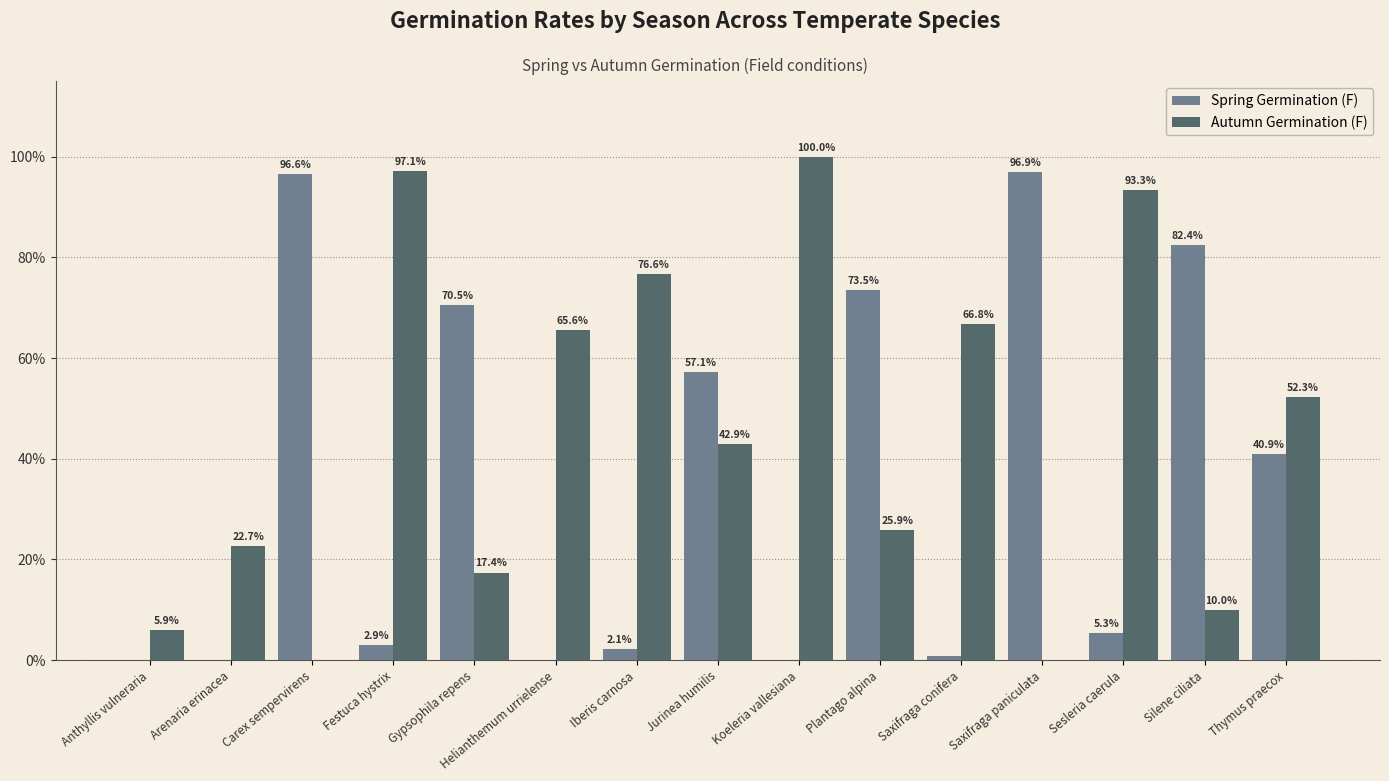

True or false: Spring Germination (F) has a value of 70.5 at Gypsophila repens.

True